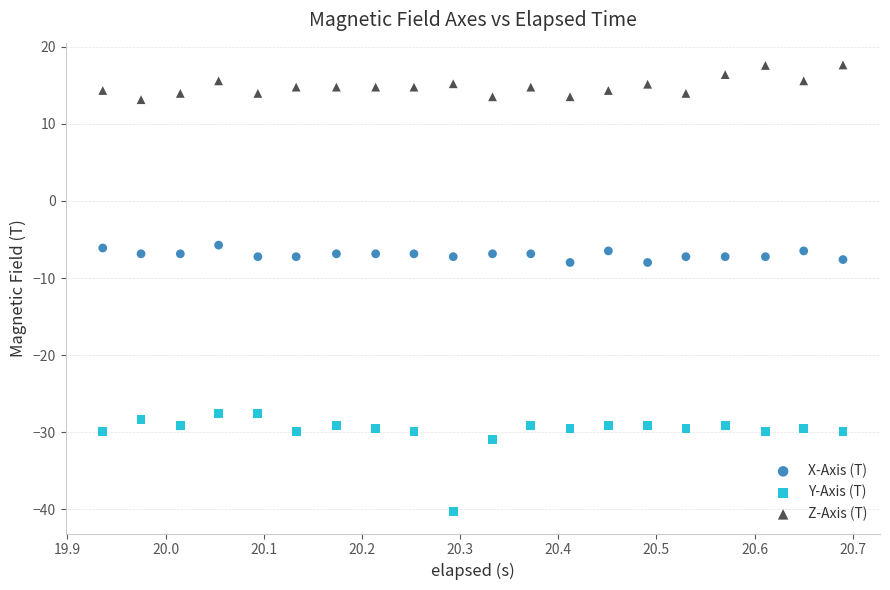

Which series contains the lowest Y value?

Y-Axis (T)